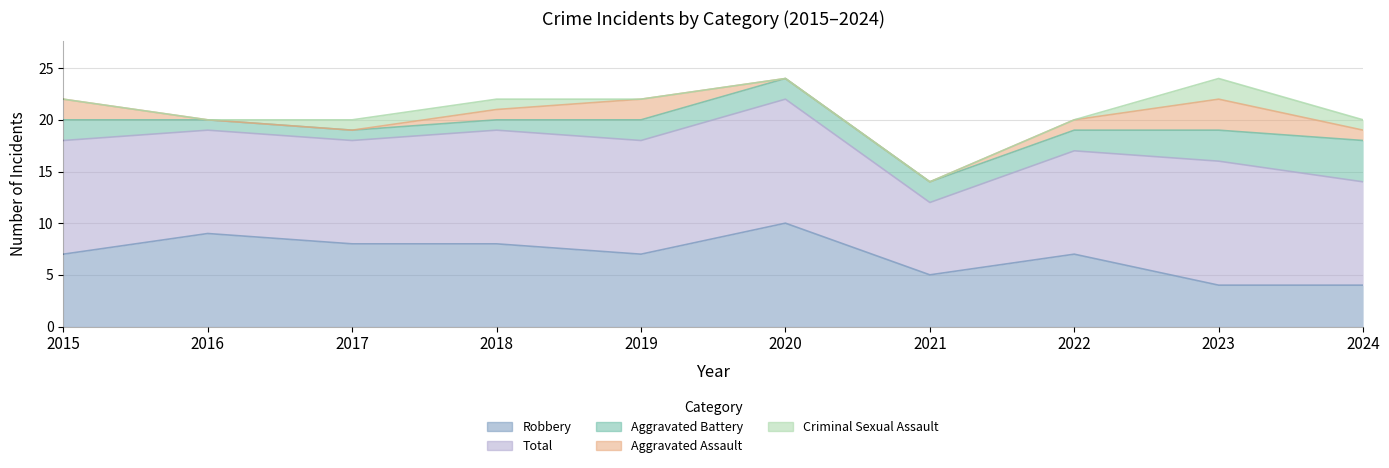

What is the value of the Aggravated Battery point at the 3rd from the left?

1